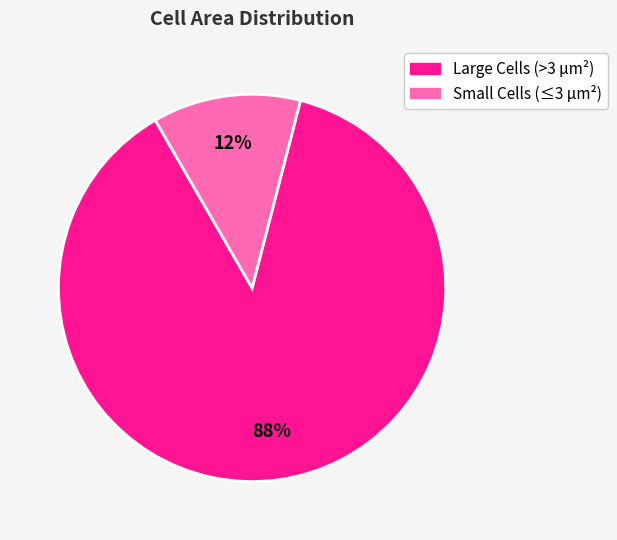

Is there any slice that represents more than half of the pie?

Yes